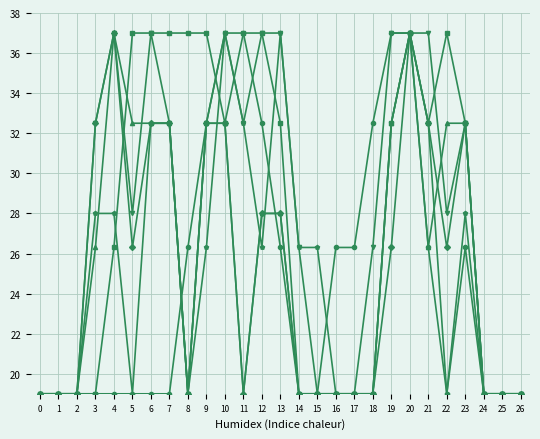

What is the difference between the highest and lowest values at 18?

13.5